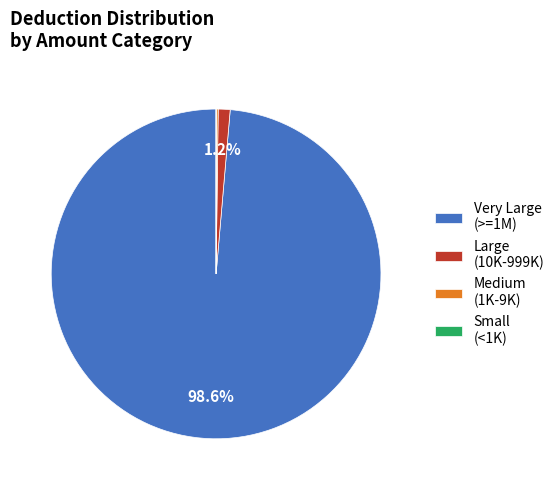

Which category accounts for the majority?

Very Large (>=1M)